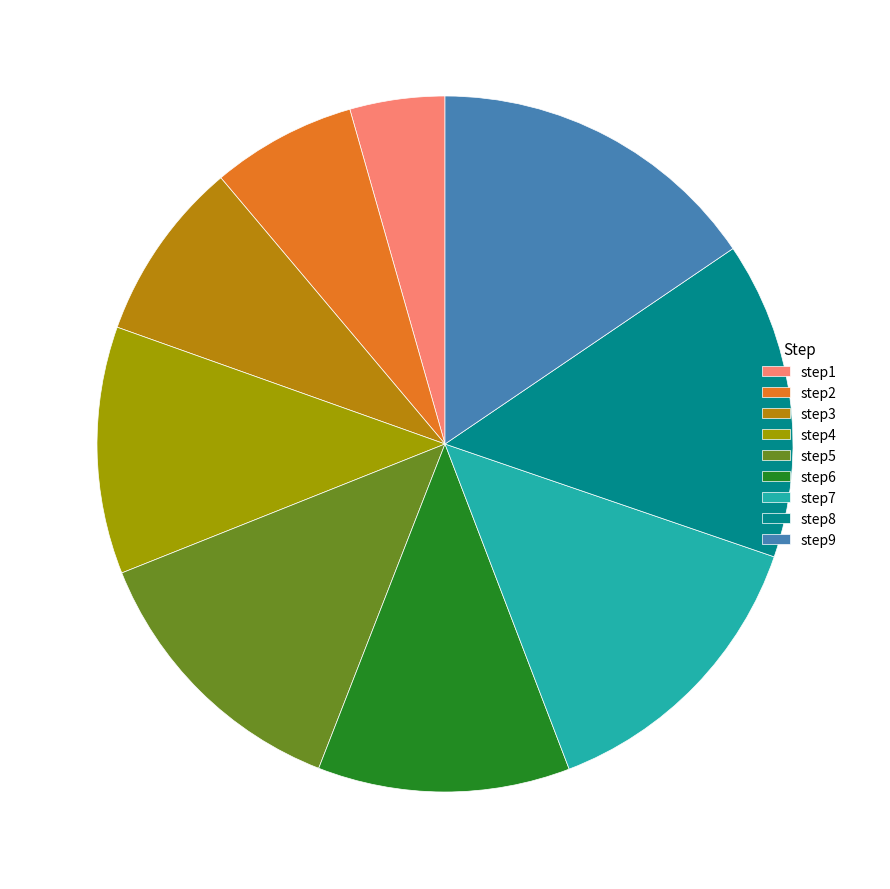

Count the number of slices in the pie.

9